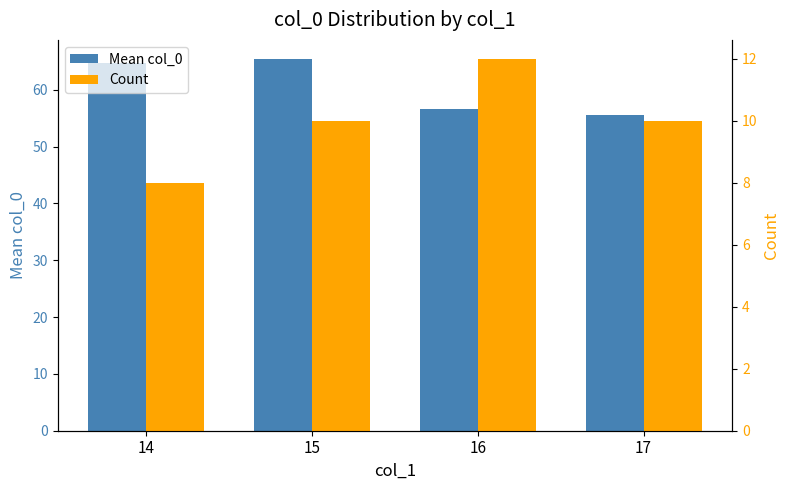

Where does the Count series first go above 10?

16